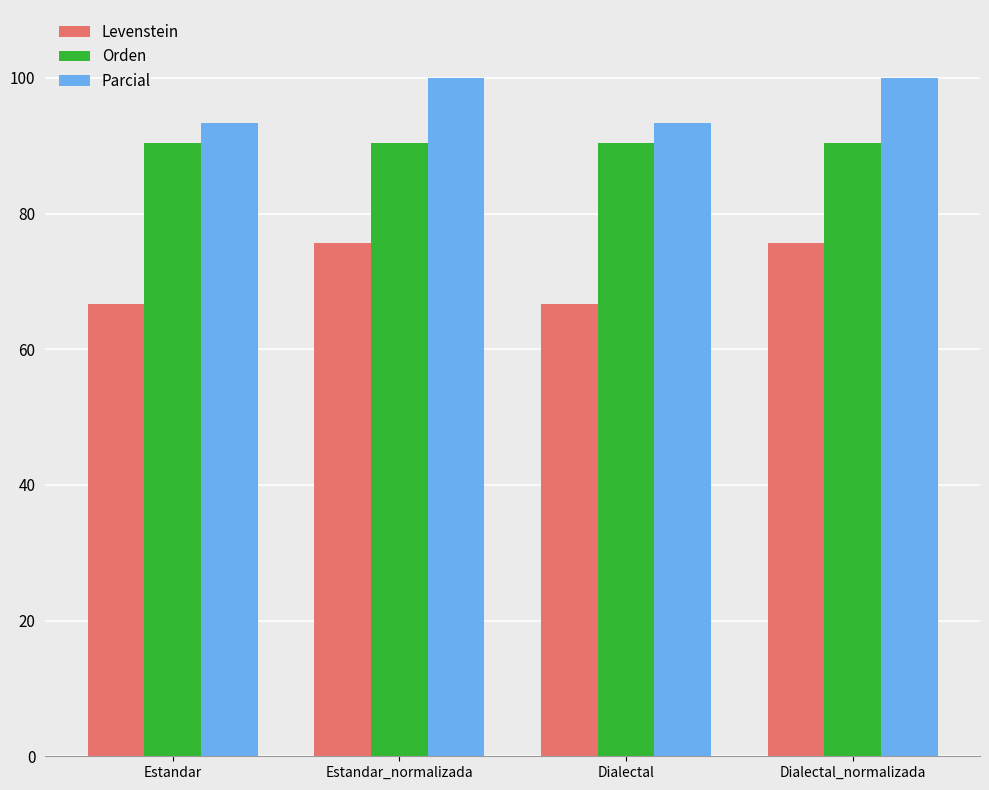

What is the sum of all Parcial values?

386.7